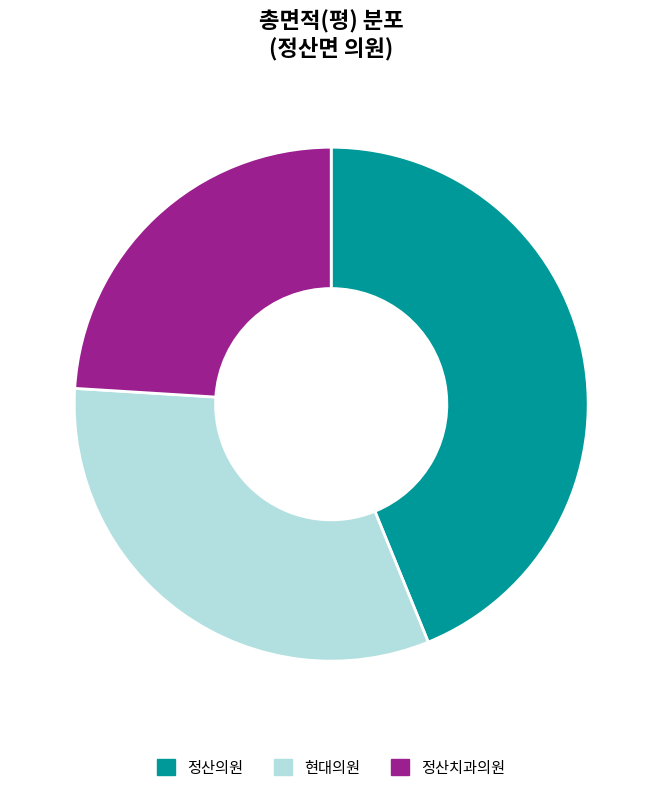

True or false: 현대의원 accounts for 32% of the total.

True